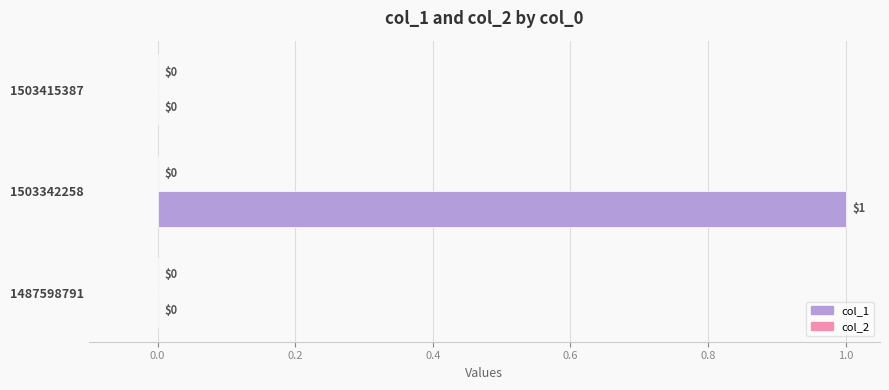

Reading bottom to top, transcribe all the data shown in this chart.

1487598791=0	1503342258=1	1503415387=0